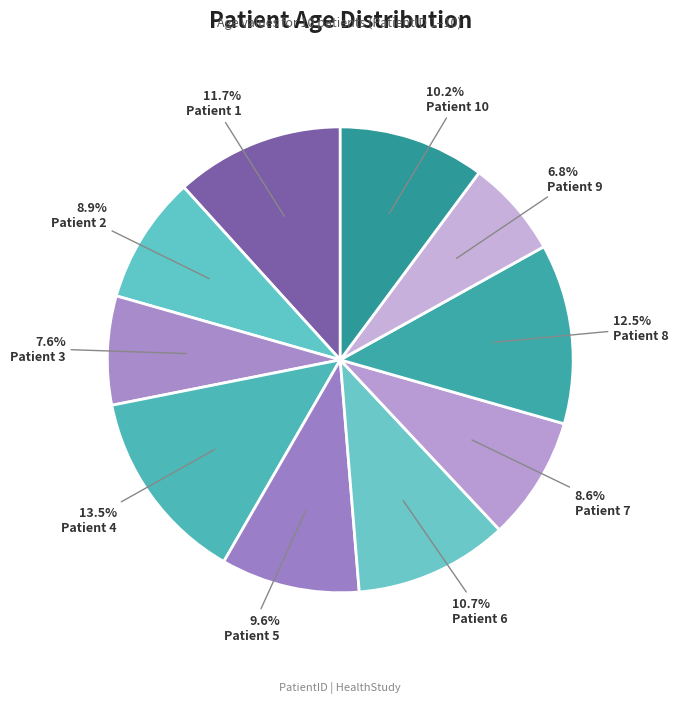

Count the number of slices in the pie.

10